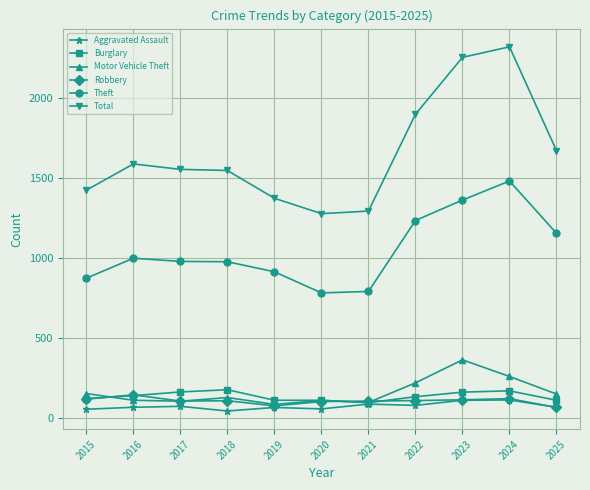

After their last crossing, which series has the higher values: Robbery or Aggravated Assault?

Aggravated Assault